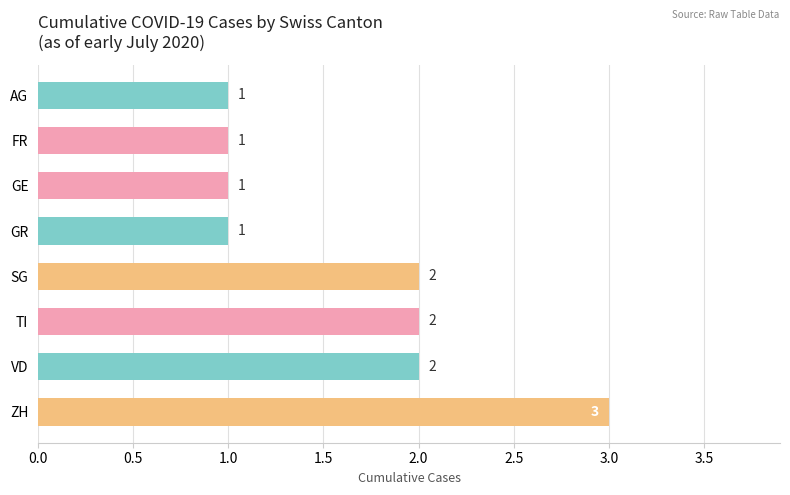

Does the chart contain stacked bars?

No